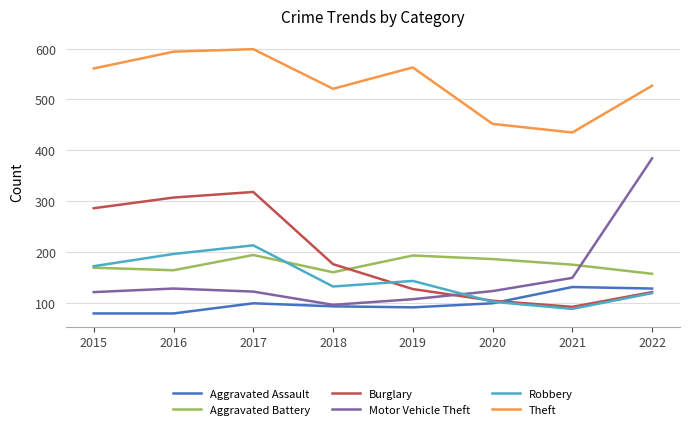

At which category does Motor Vehicle Theft reach its first local peak?

2016